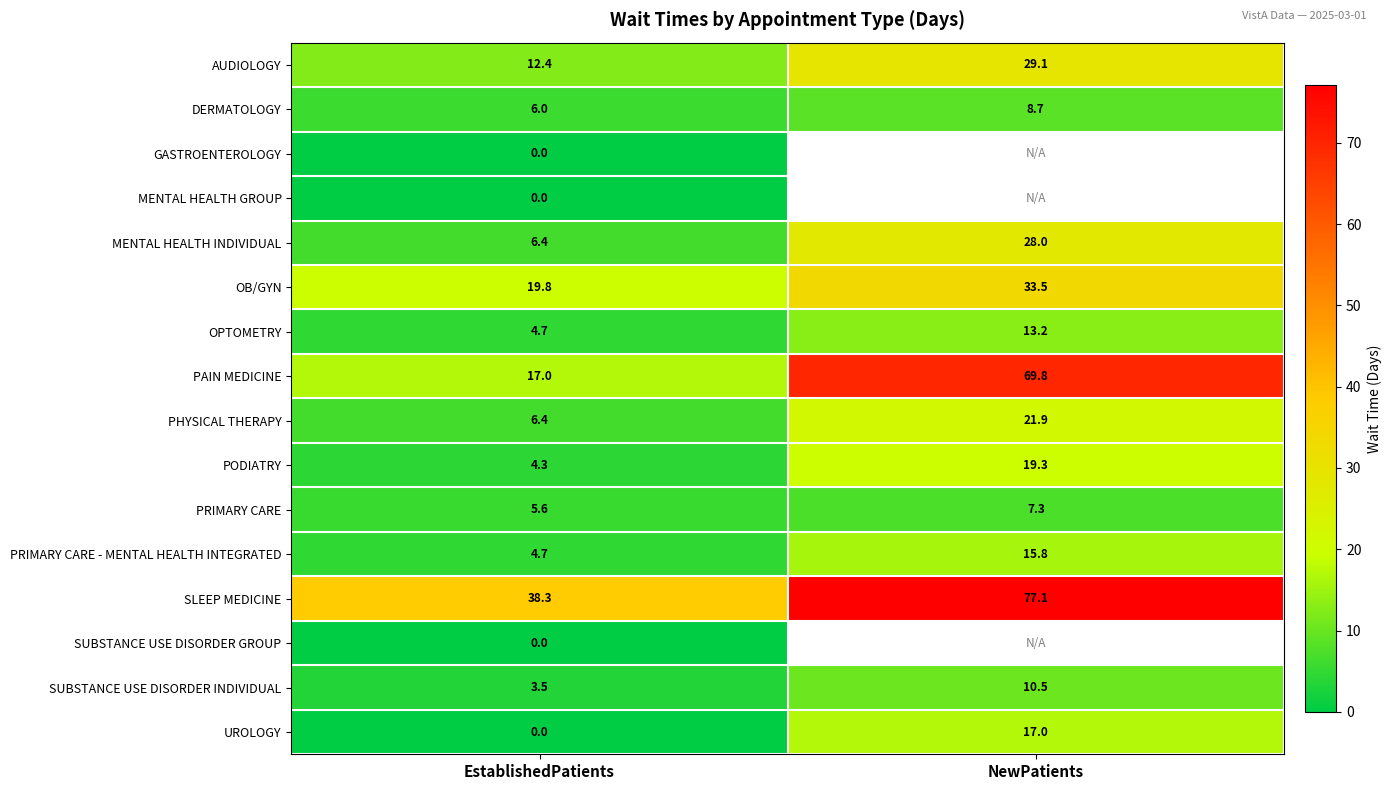

How many data points in PRIMARY CARE are above 7?

1